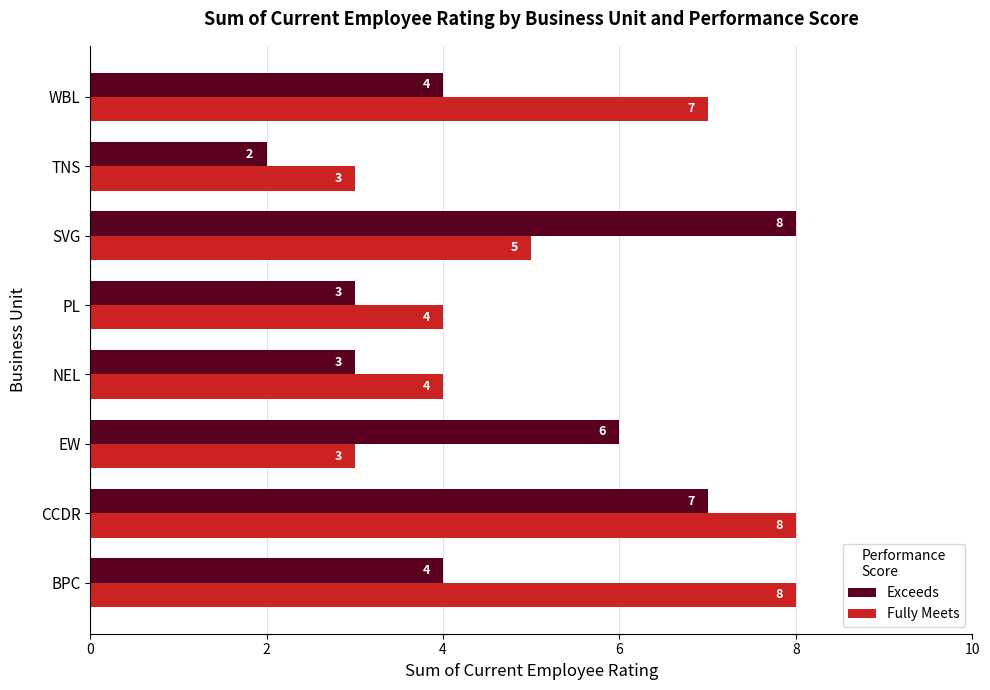

The Exceeds series shows 7 at CCDR. True or false?

True